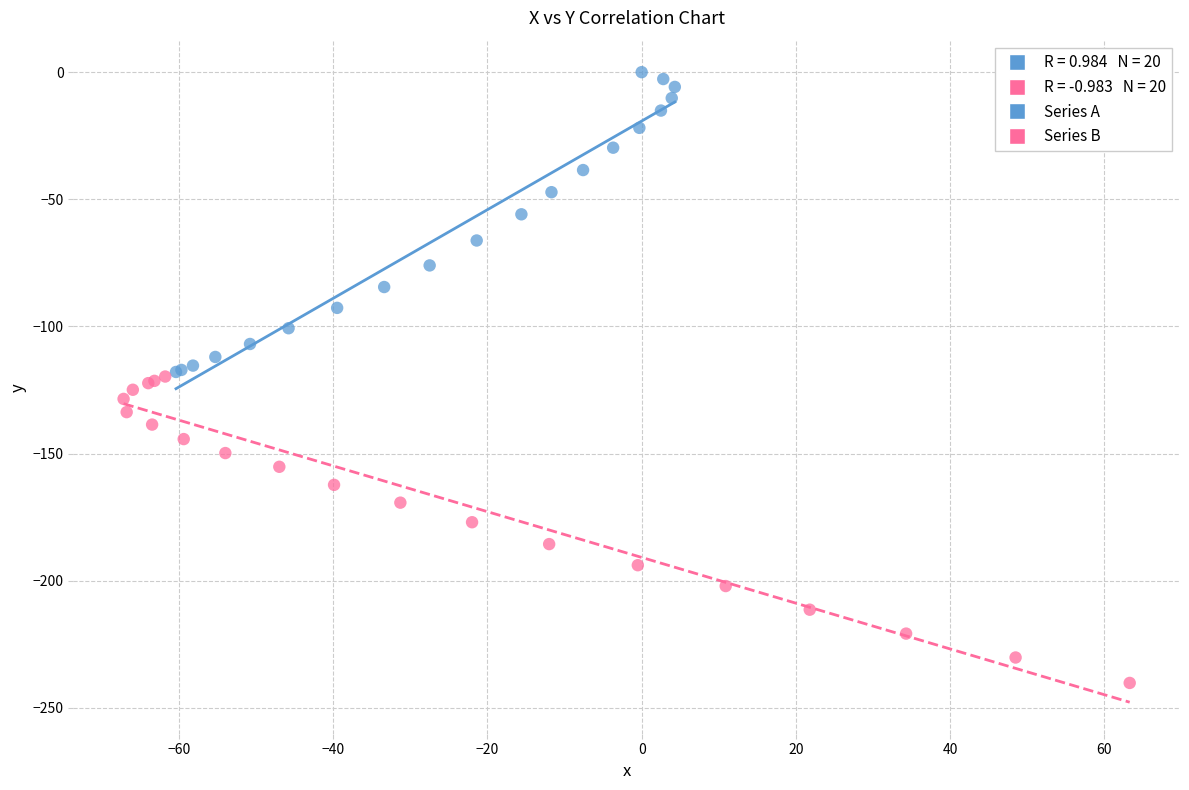

Which series contains the highest Y value?

Series A